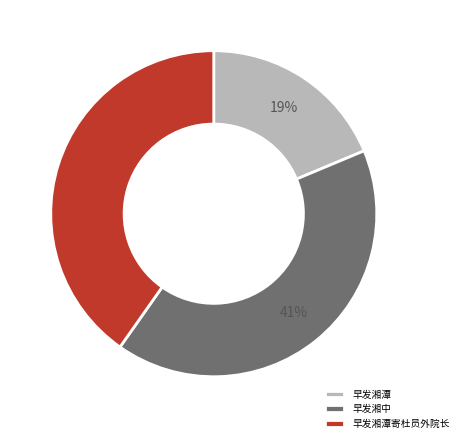

What is the ratio of the value at 早发湘中 to the value at 早发湘潭寄杜员外院长?

1.0